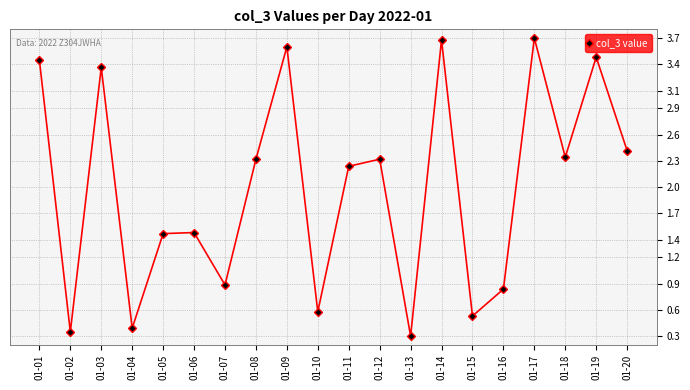

What is the change in value from 01-05 to 01-19?

+2.0